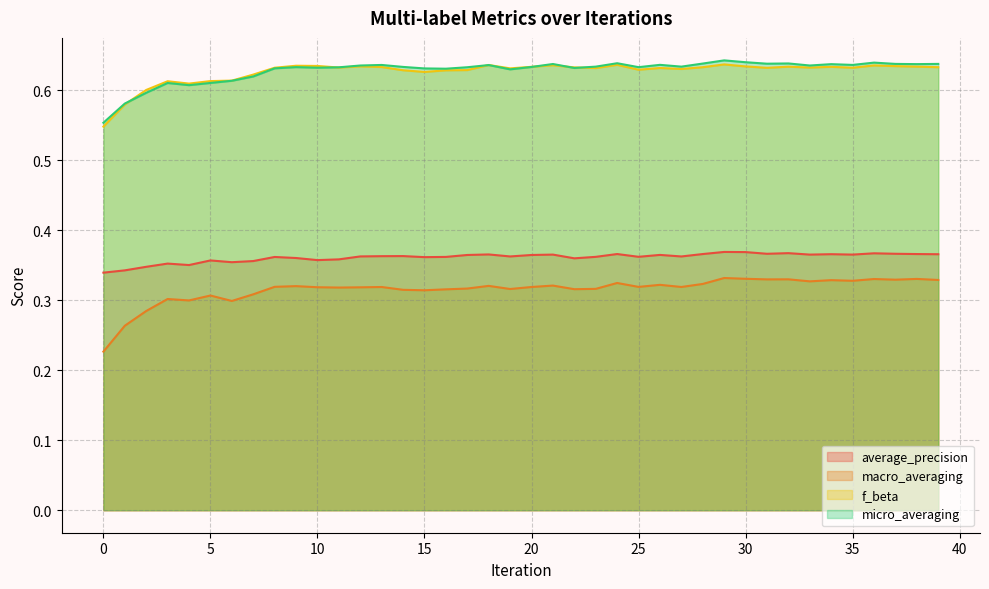

What is the total value across all series at 24?

2.0